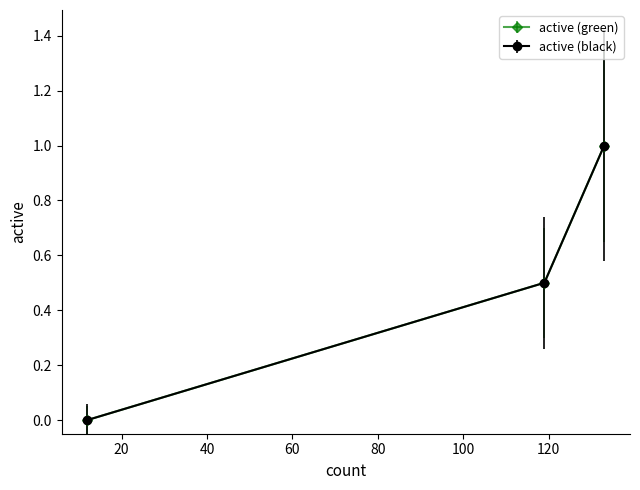

Does the chart have visible grid lines?

No